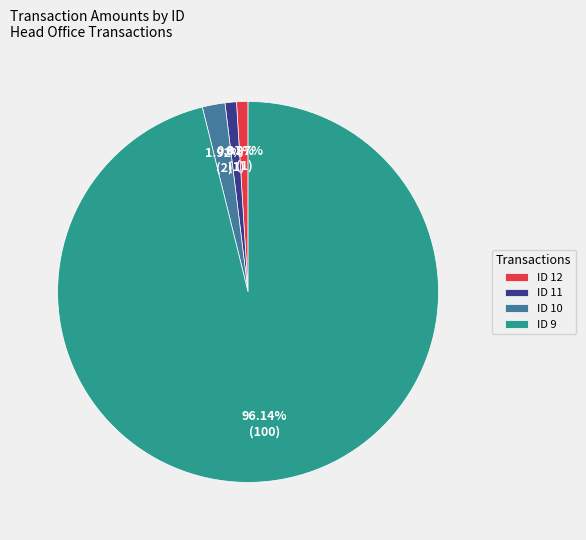

Approximately how many times larger is the value at ID 12 compared to ID 11?

1.0